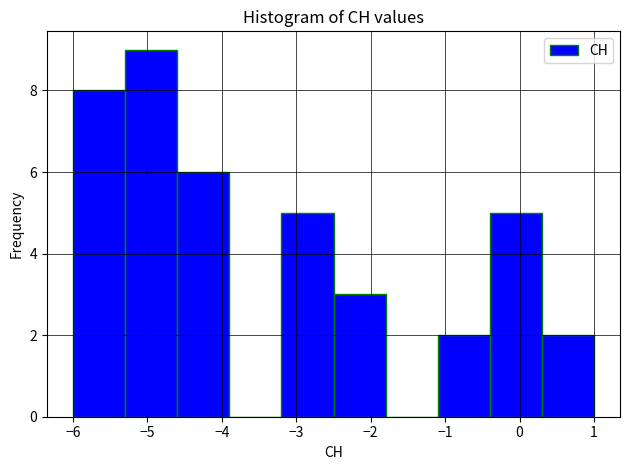

How tall is the bar that spans -3.2 to -2.5 on the x-axis? The values are not printed on the chart, so give them approximately, as read against the axis.

5